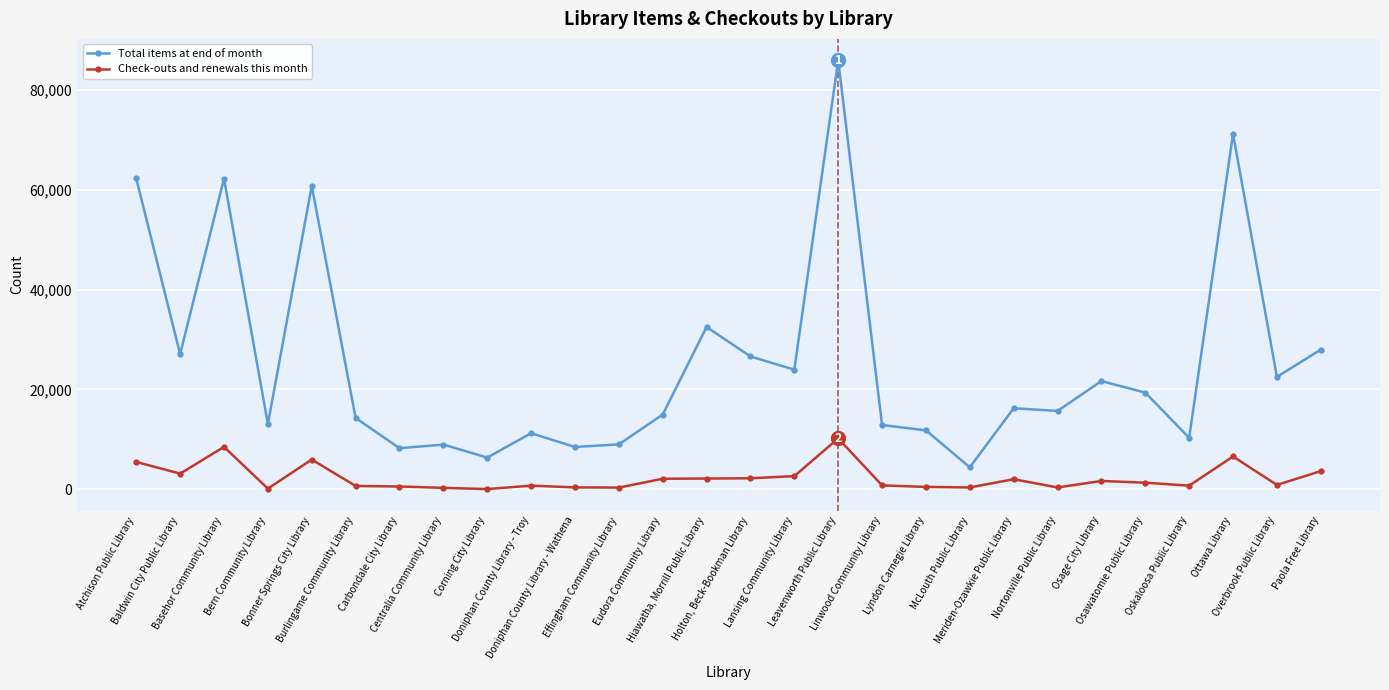

Where is the first local maximum for Check-outs and renewals this month?

Basehor Community Library